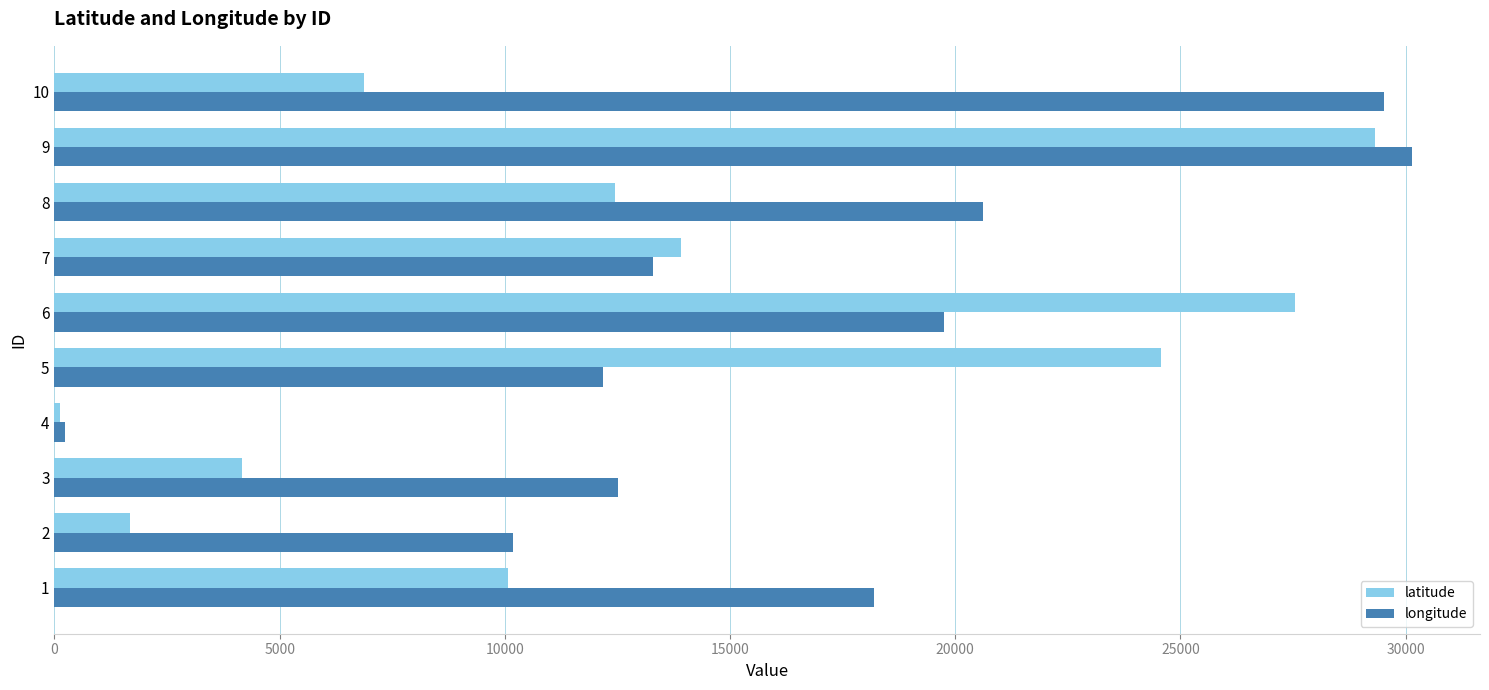

At which label is latitude closest to 14715?

7